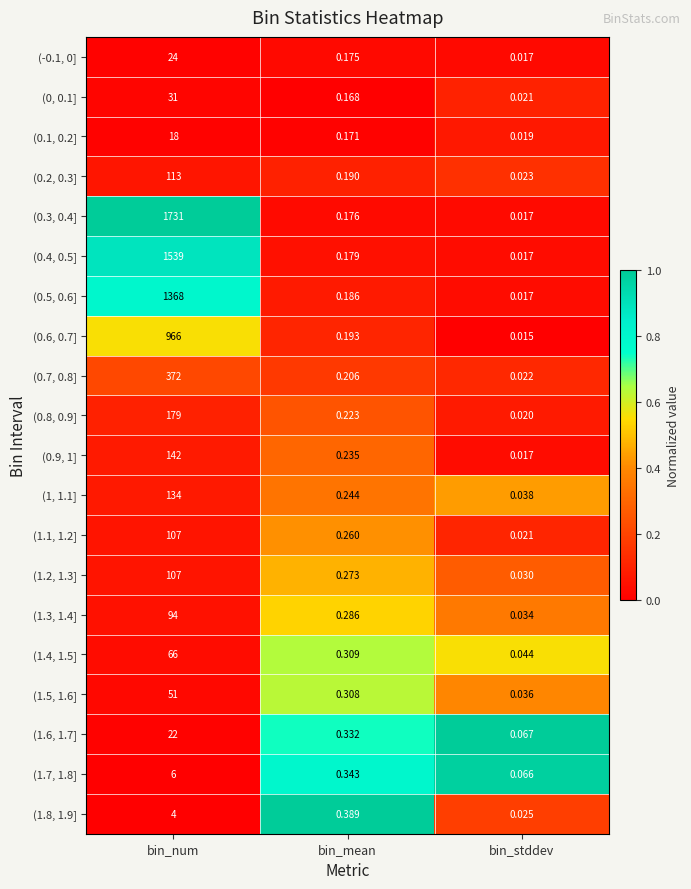

Which label corresponds to the smallest value in the chart?

bin_stddev